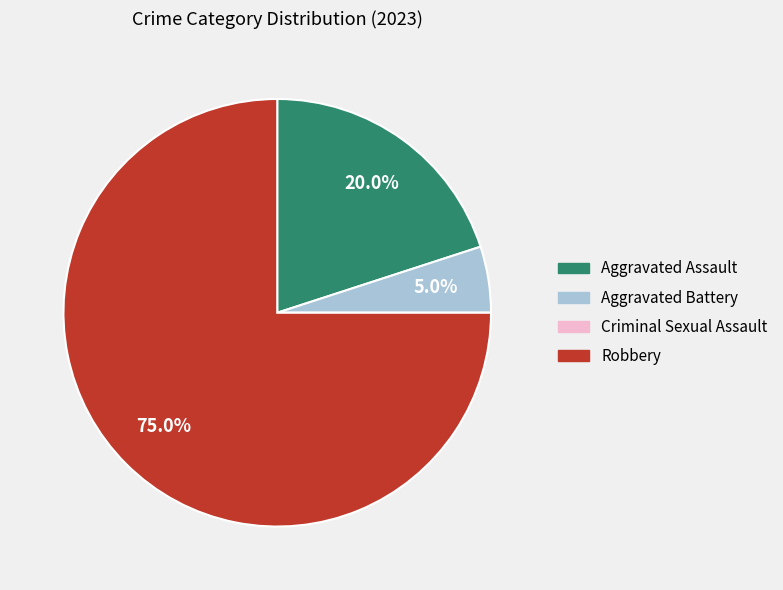

What is the majority slice?

Robbery